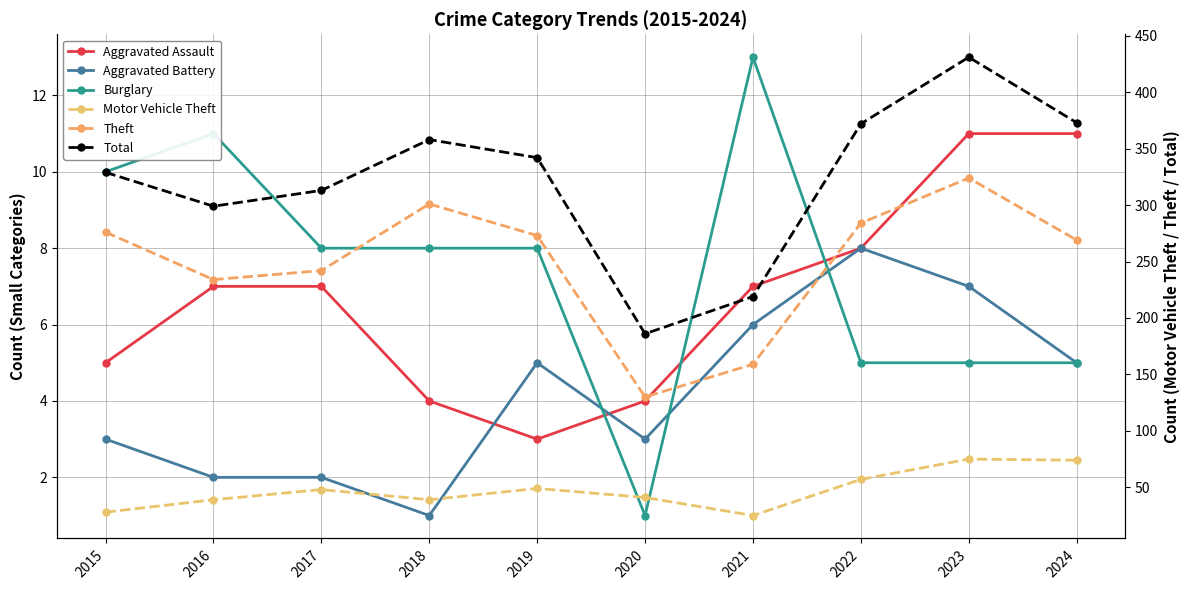

Is it true that Total equals 629 at 2022?

False